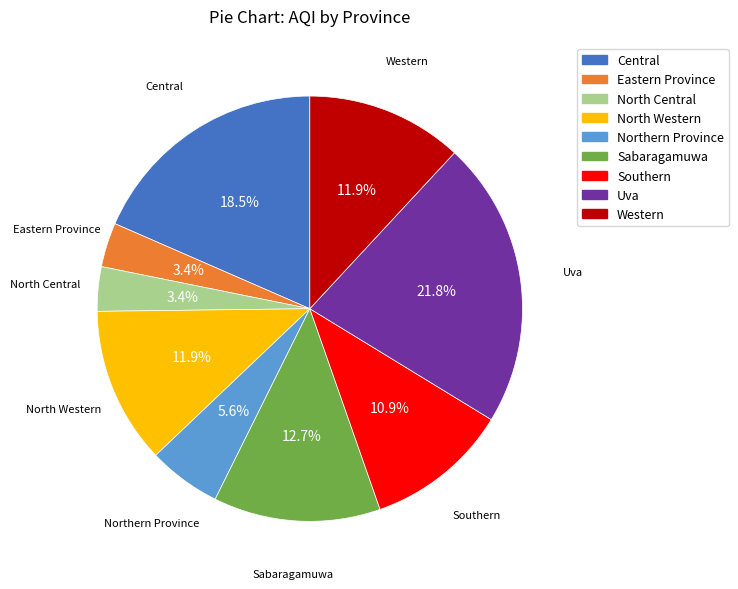

Does Central account for over 50% of the chart?

No